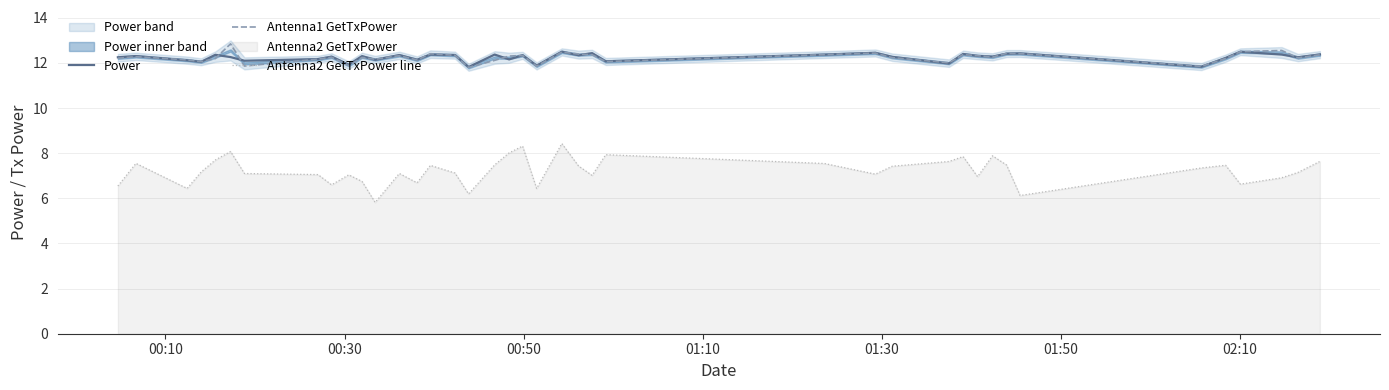

How many data points in Power are less than 12?

5